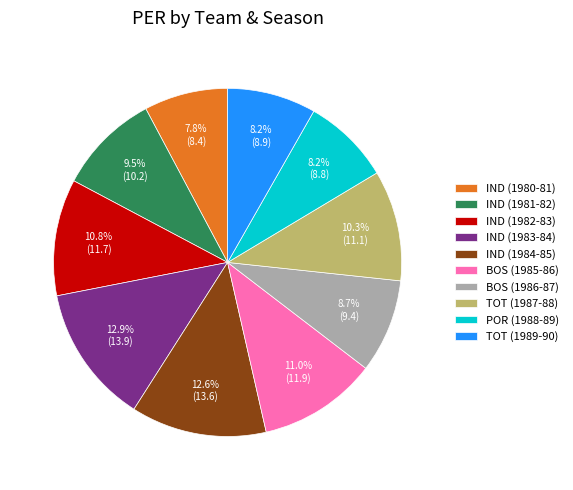

To the nearest percent, what percentage of the pie is TOT (1987-88)?

10%